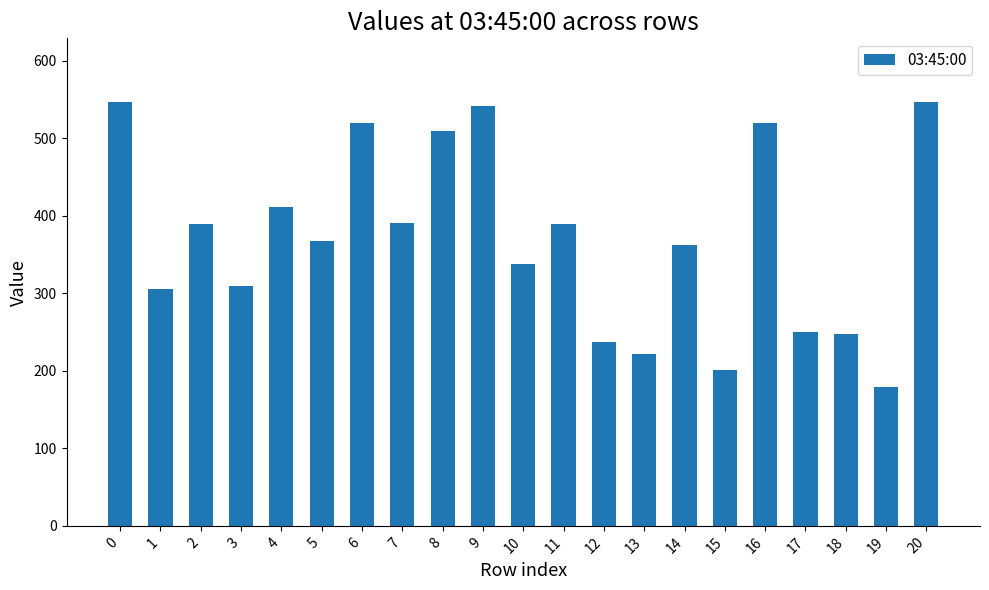

Approximately how many times larger is the value at 17 compared to 14?

0.7